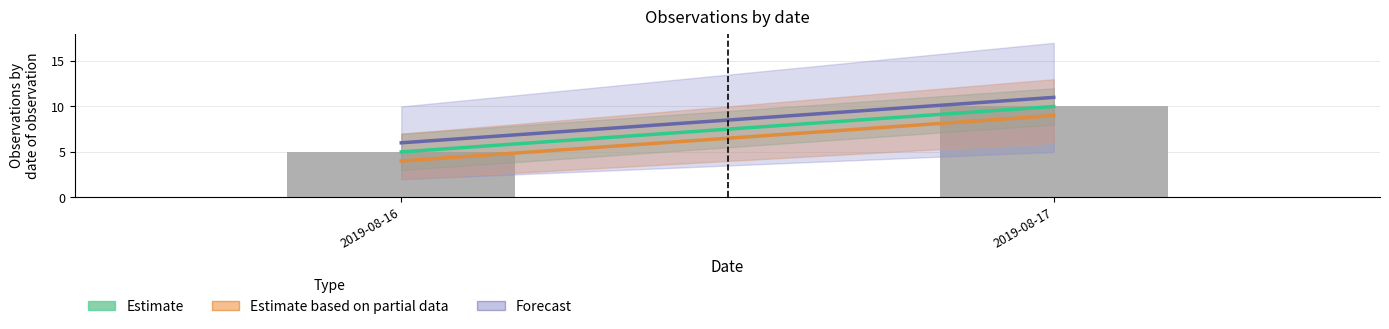

Are the bars horizontal?

No